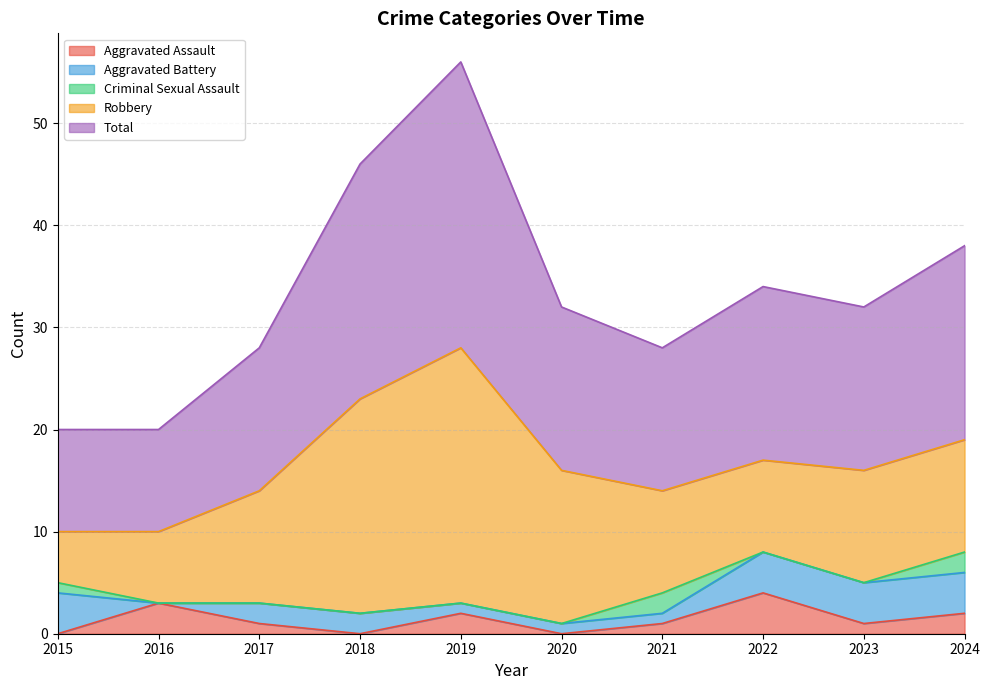

At which category is the sum across all series the highest?

2019